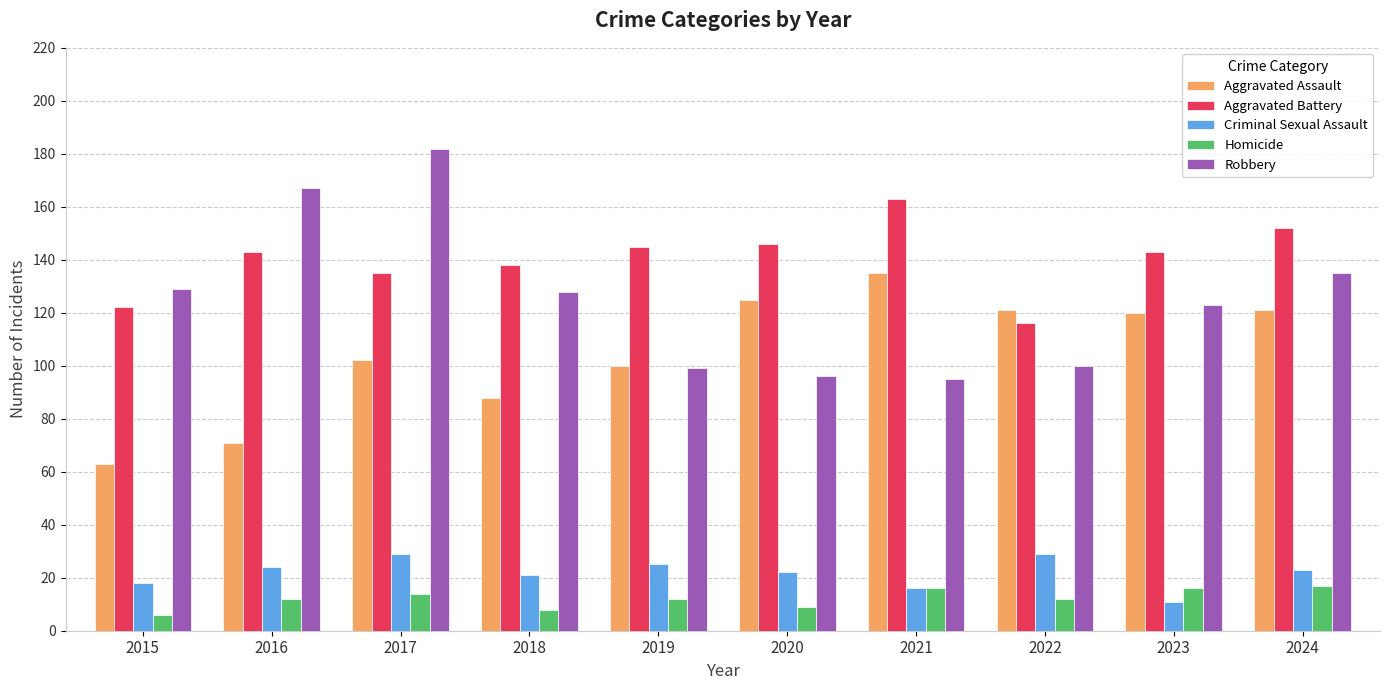

Where does the Robbery series first go above 128?

2015